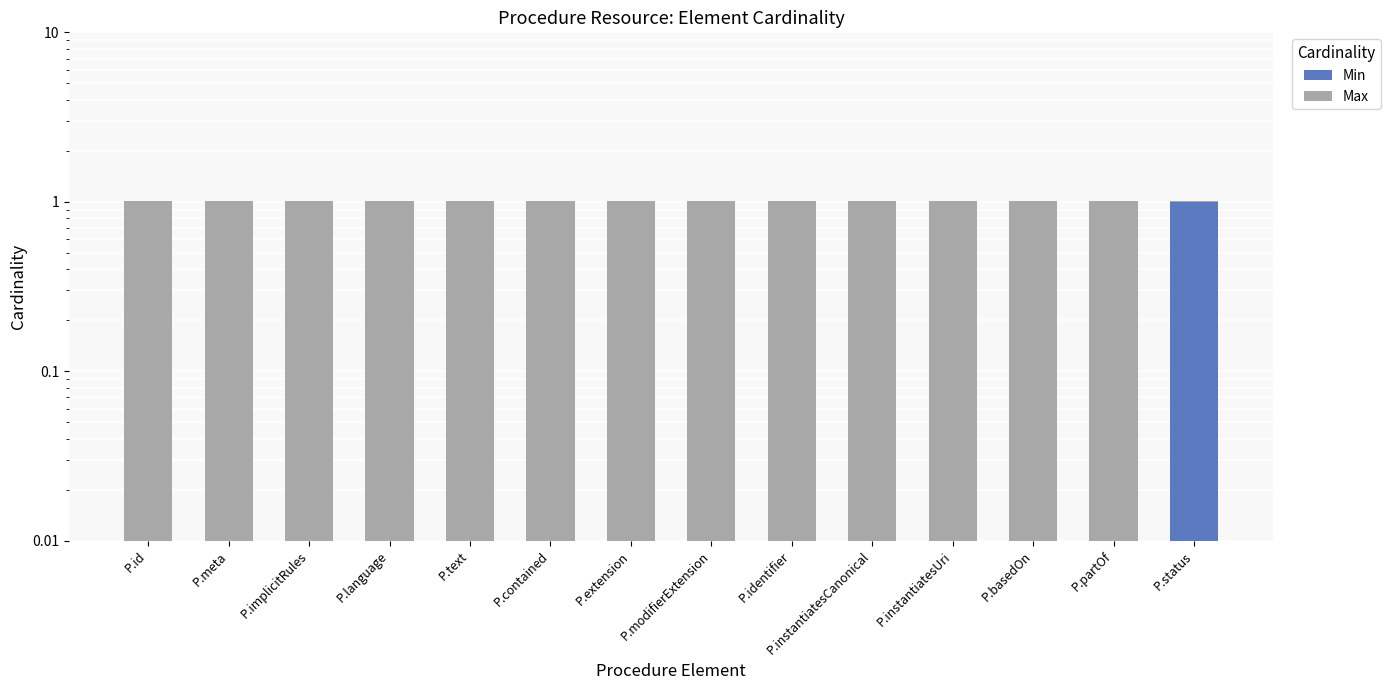

How many series are shown in this chart?

2